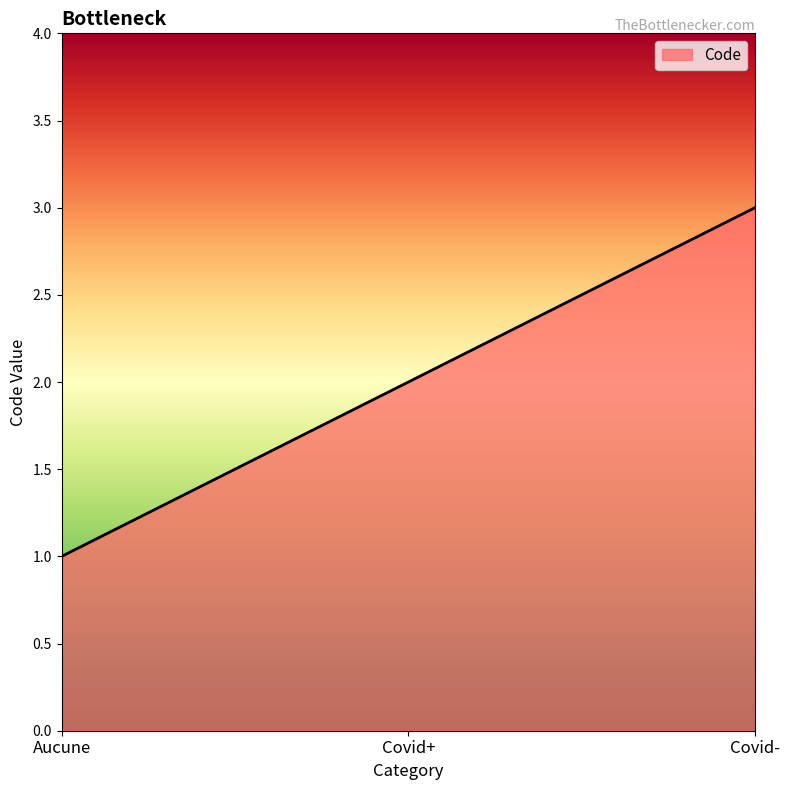

Reading left to right, what are all the values shown in this chart?

1	2	3